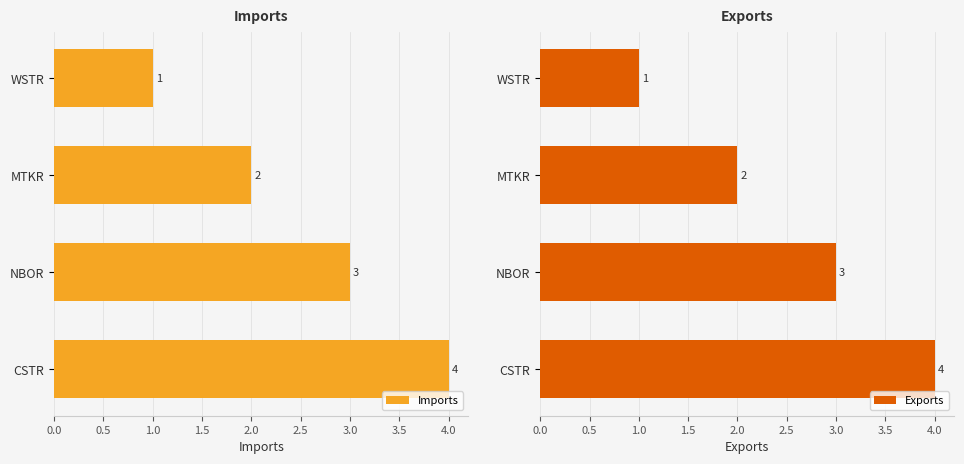

How many data points in Imports are less than 3?

2